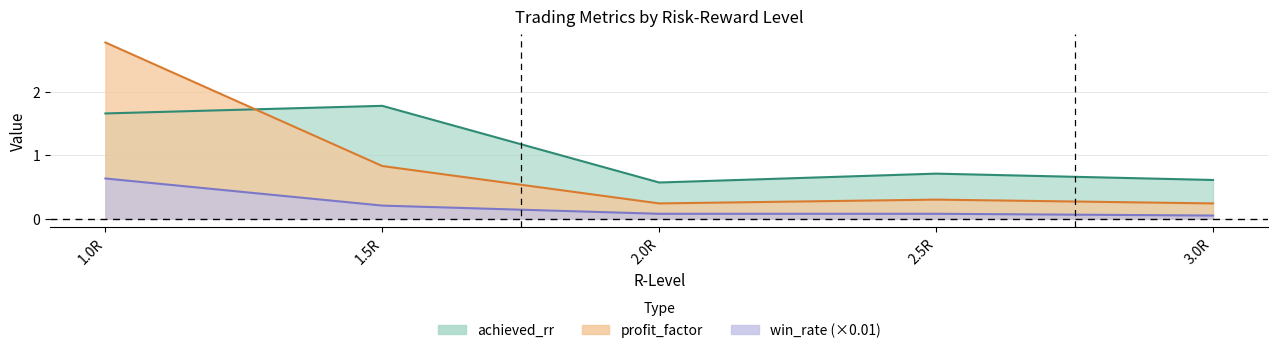

Rank the series by their average value, from highest to lowest.

achieved_rr, profit_factor, win_rate